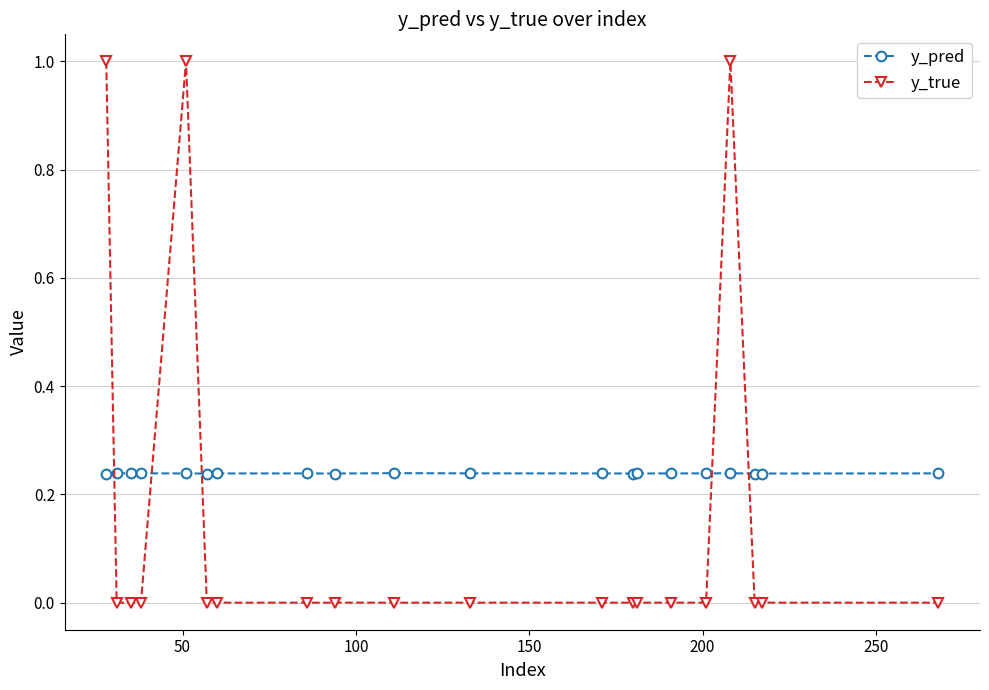

True or false: y_true and y_pred cross at least once.

True